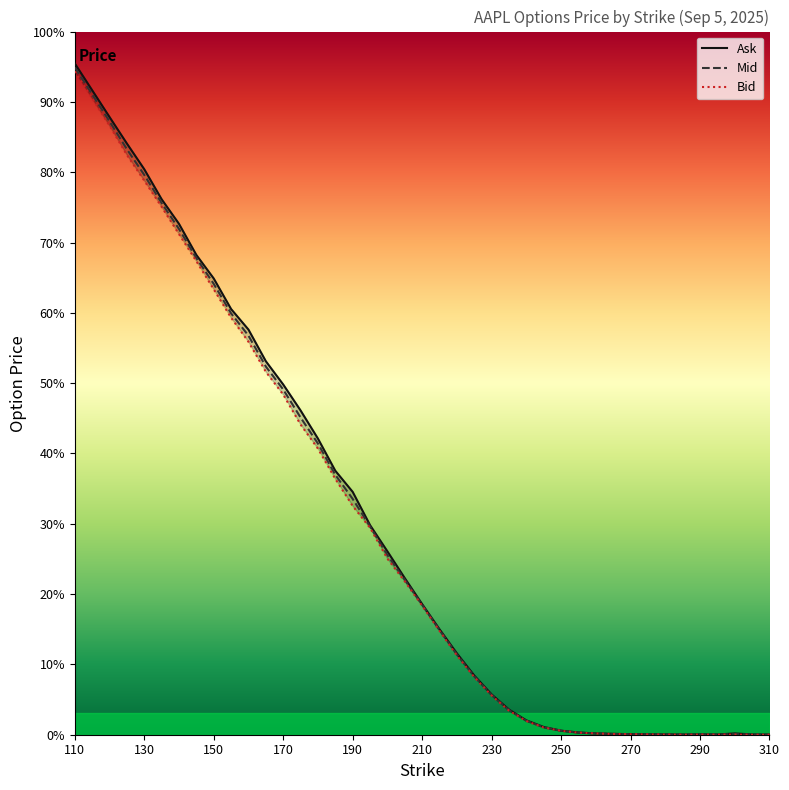

In Bid, how many points are higher than both neighbors (excluding endpoints)?

1